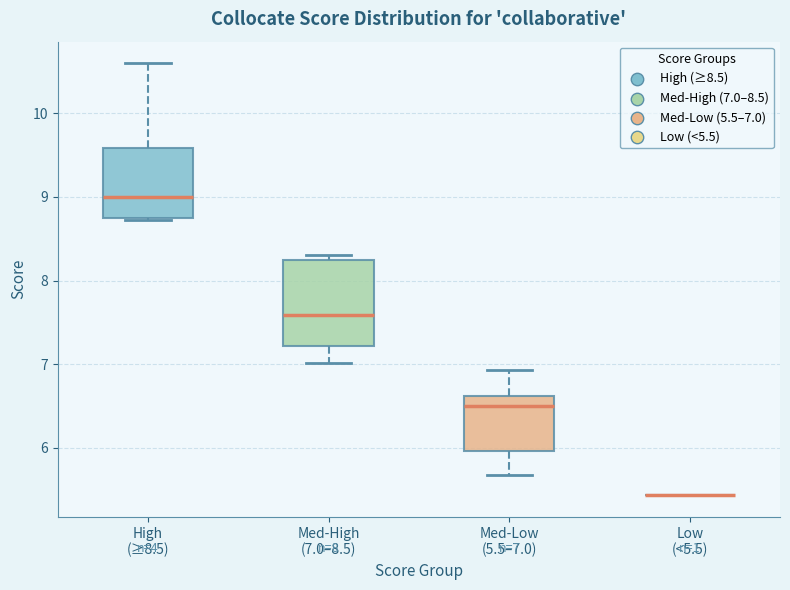

Which box is the tallest, from its lower edge to its upper edge?

Med-High (7.0–8.5)